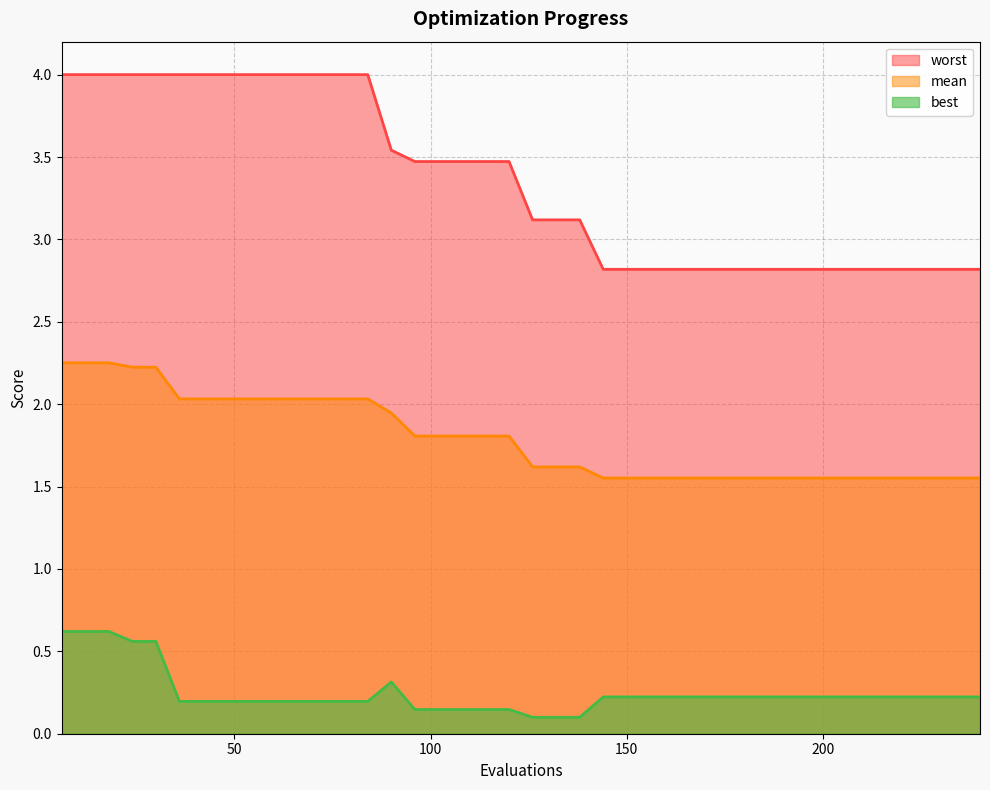

At how many categories does at least one series exceed 1?

40